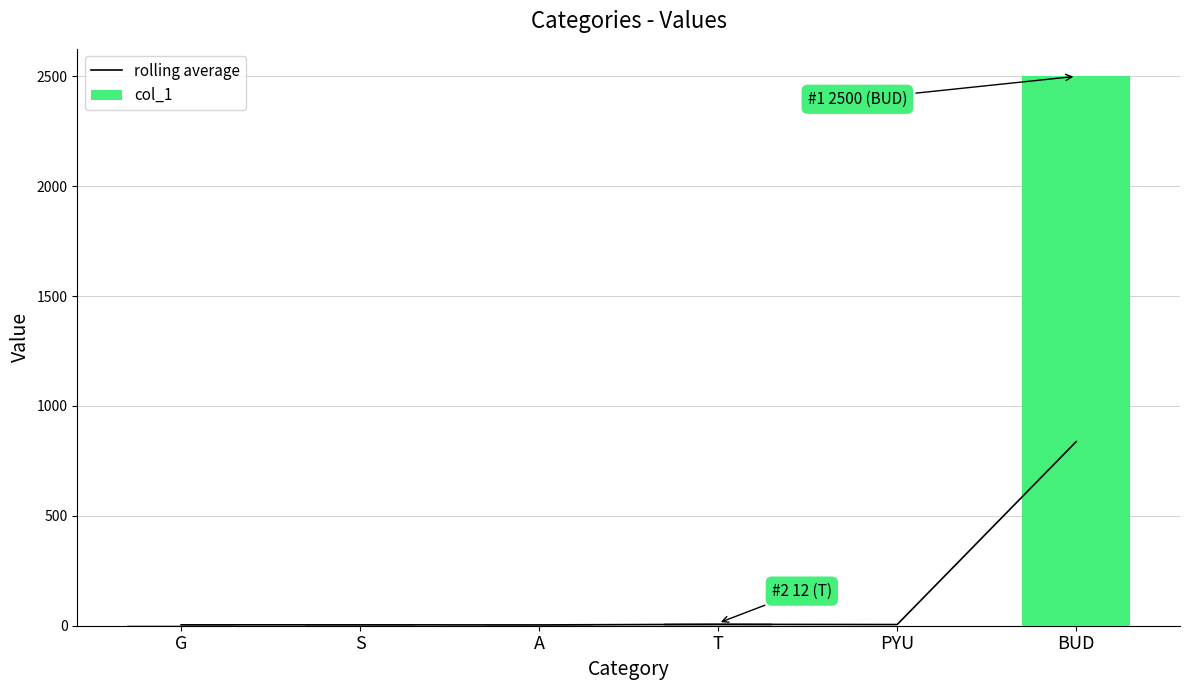

What is the label of the 5th bar from the left?

PYU